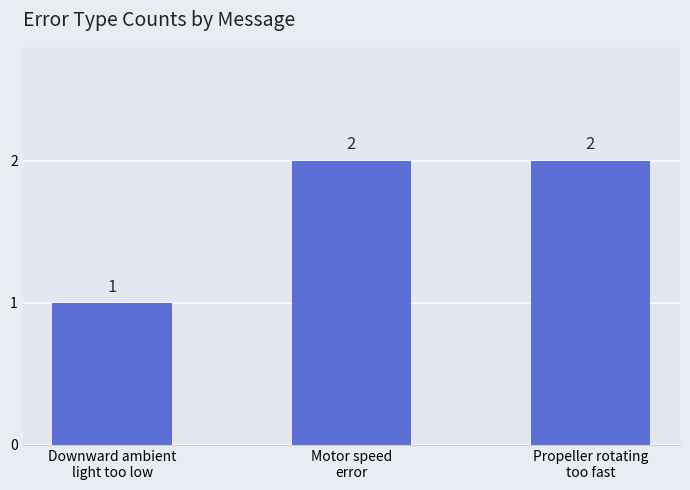

True or false: the data shows 1 at Downward ambient
light too low.

True